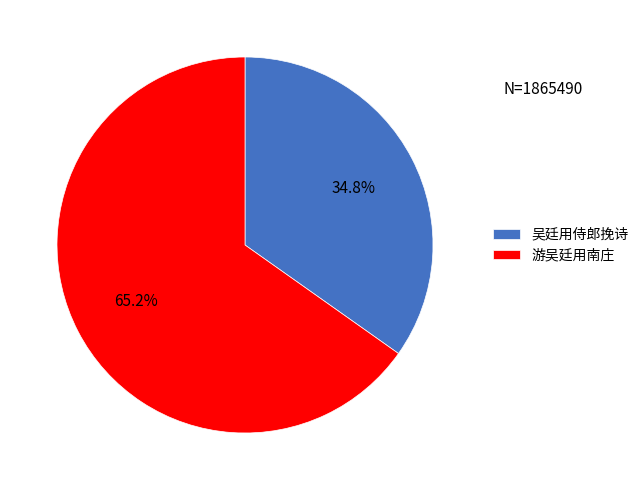

What is the smallest slice in the pie chart?

吴廷用侍郎挽诗